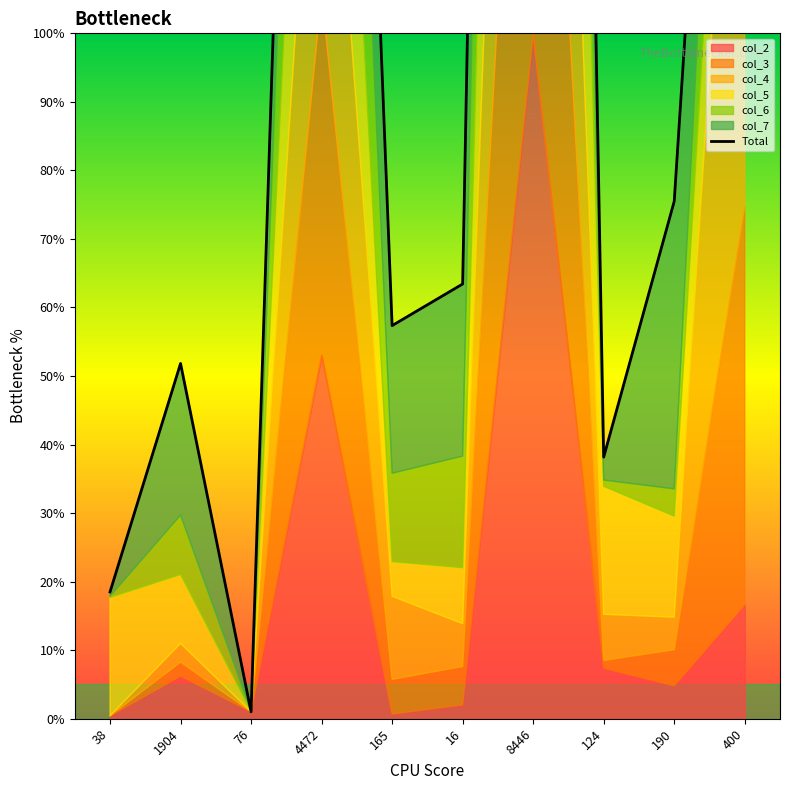

How many lines are shown in the chart?

1